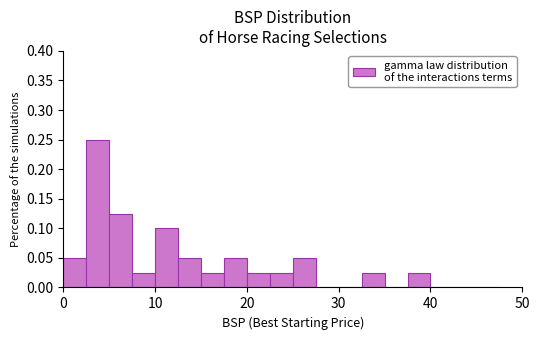

Read against the x-axis, roughly where is the centre of the tallest bar?

4